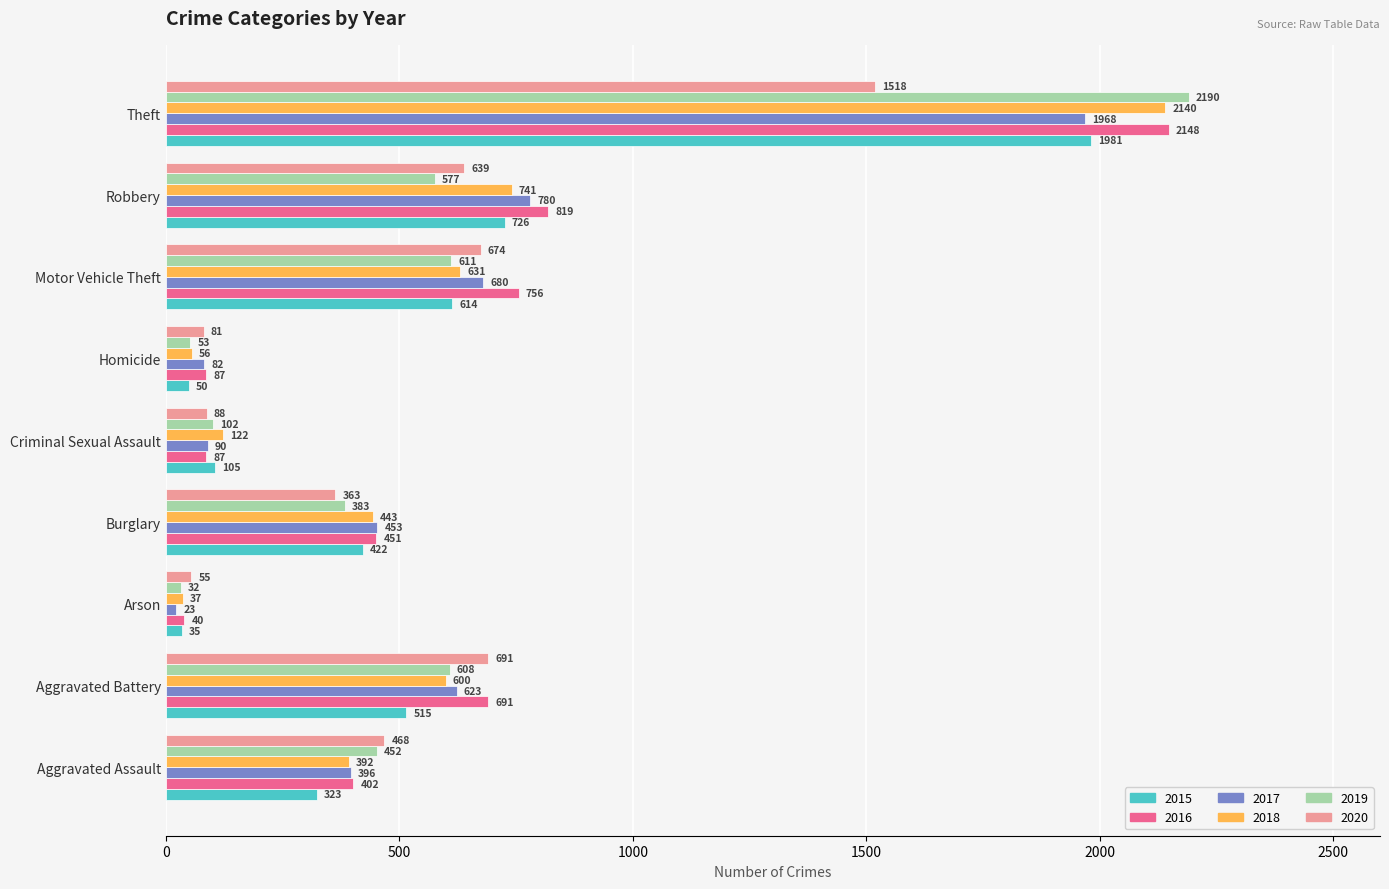

What is the difference between the maximum and second lowest values in the 2015 series?

1931